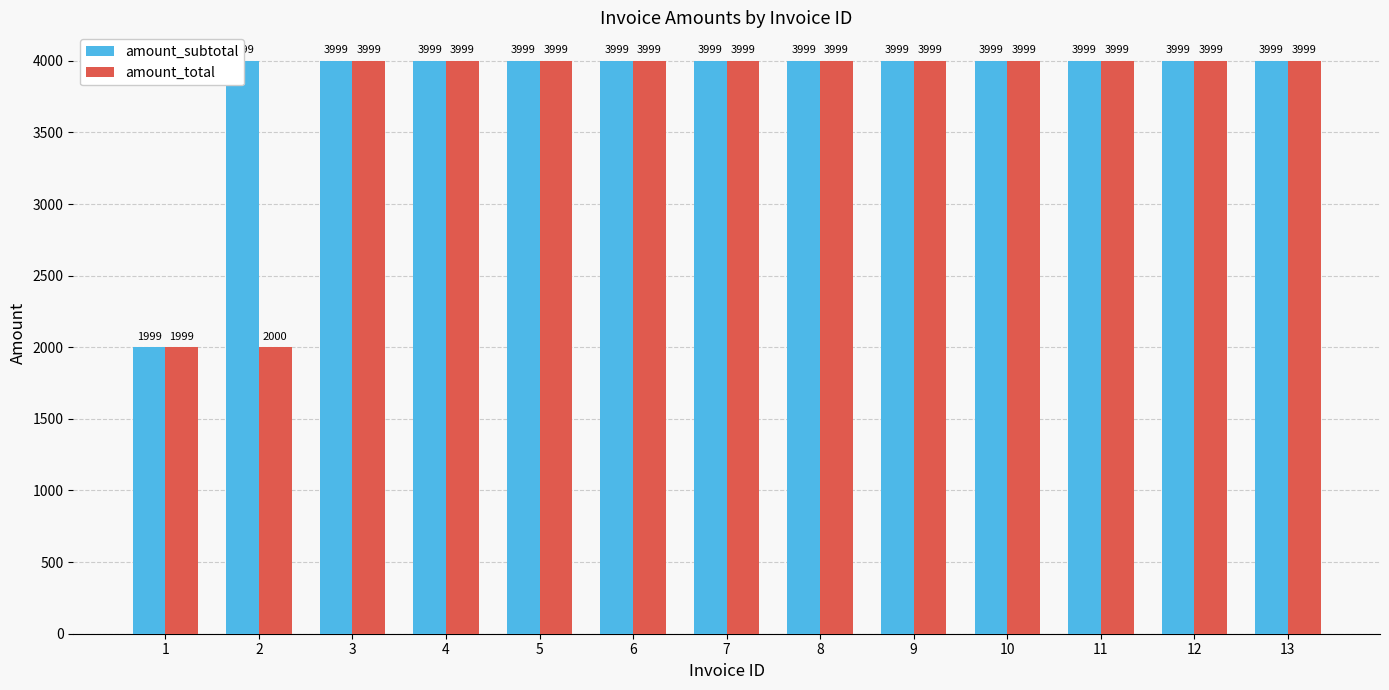

Does the chart contain any negative values?

No